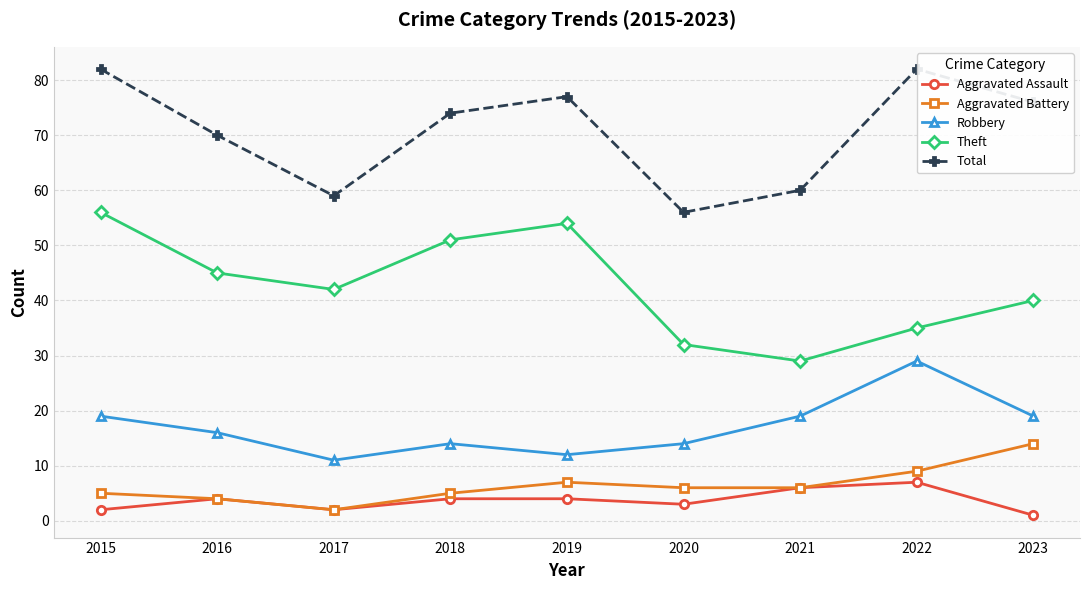

What is the value of the Theft point at the 7th from the left?

29